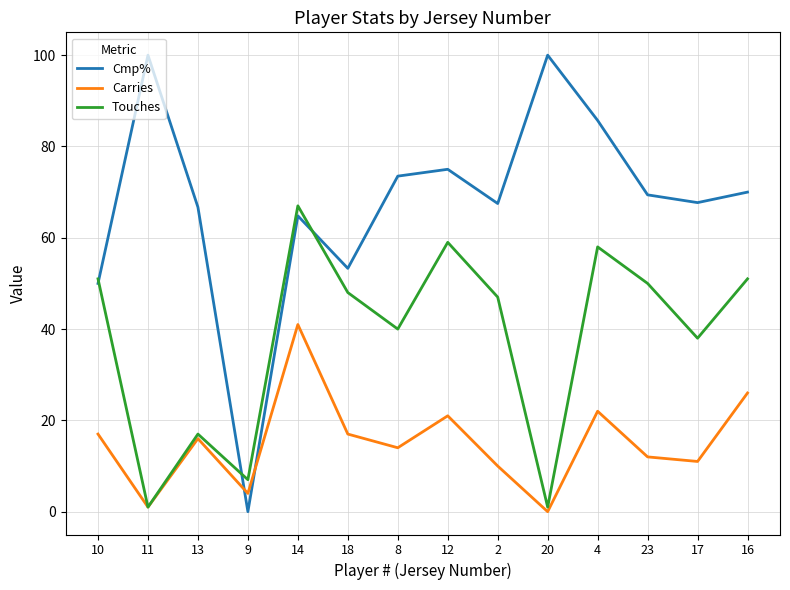

How many values in Carries are above zero?

13